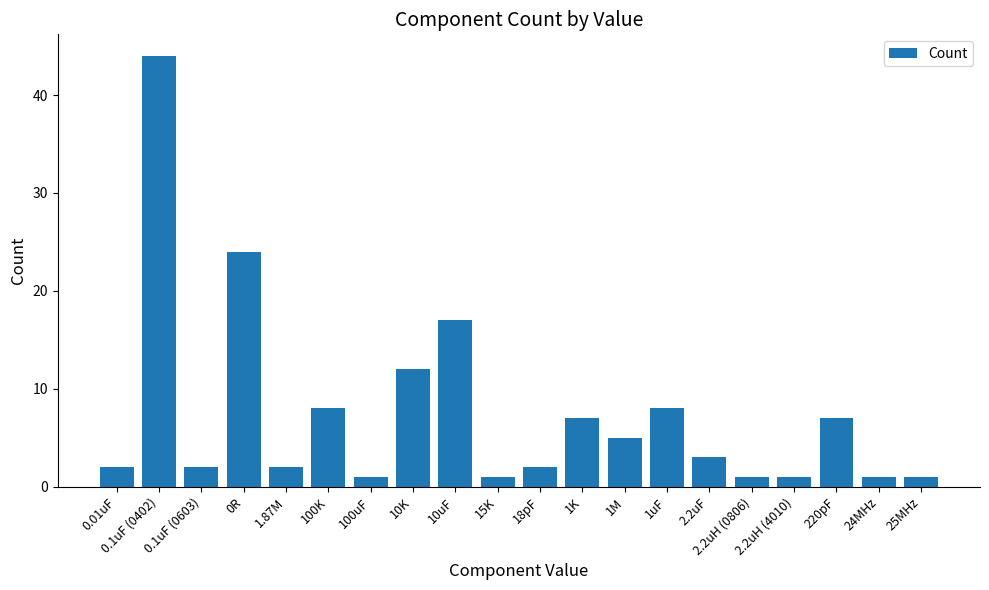

What is the greatest value displayed?

44